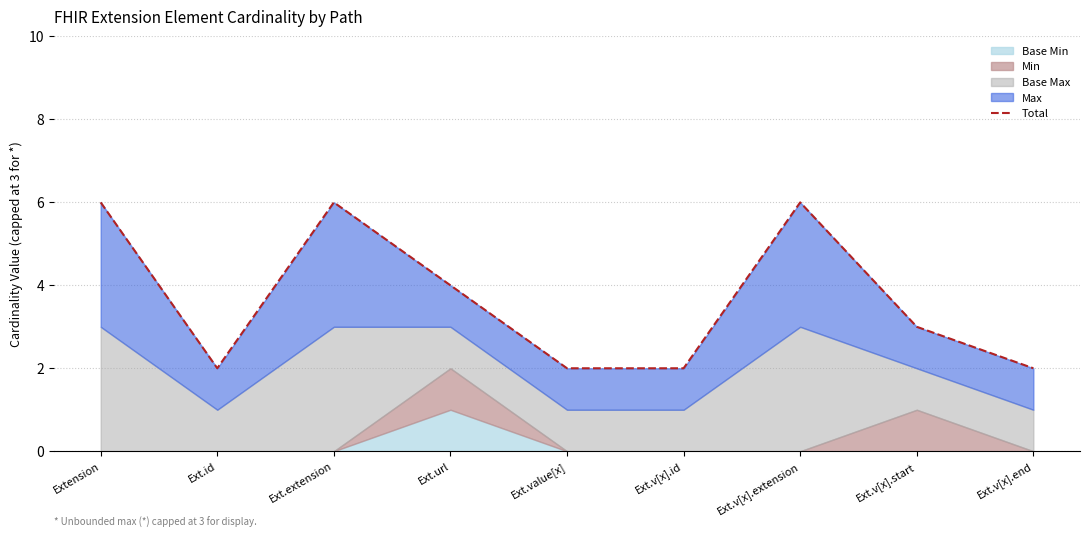

Reading left to right, transcribe all the data shown in this chart.

6	2	6	4	2	2	6	3	2